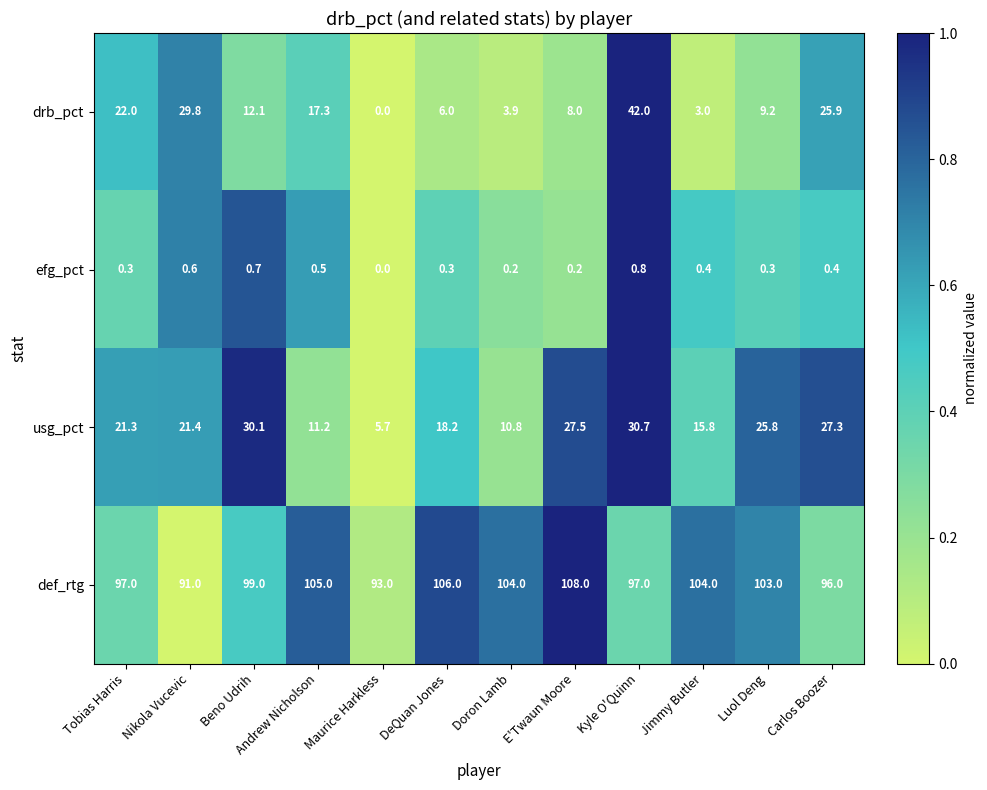

List the series in order of their peak value, highest first.

def_rtg, drb_pct, usg_pct, efg_pct